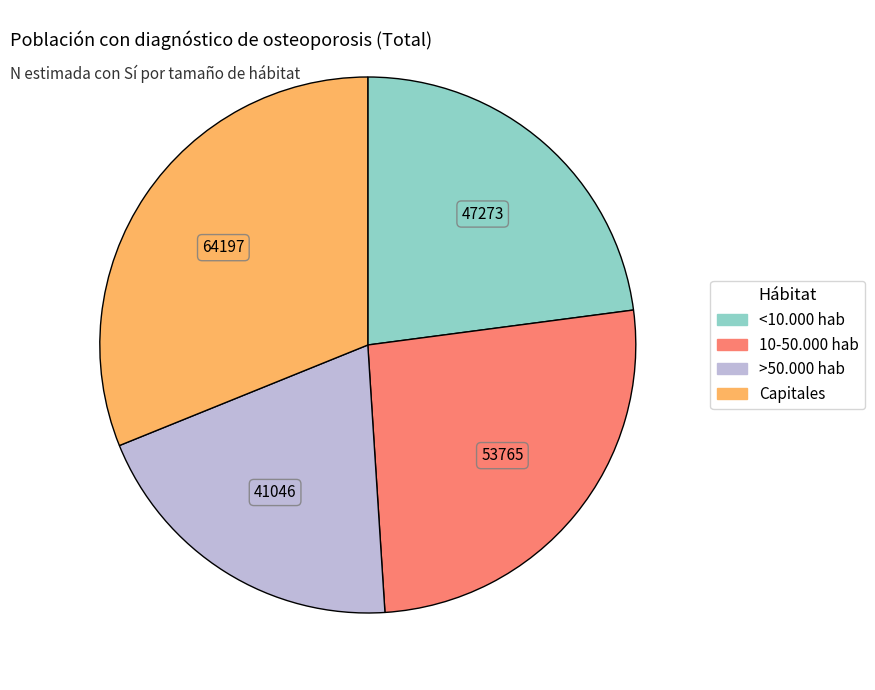

Count the number of slices in the pie.

4